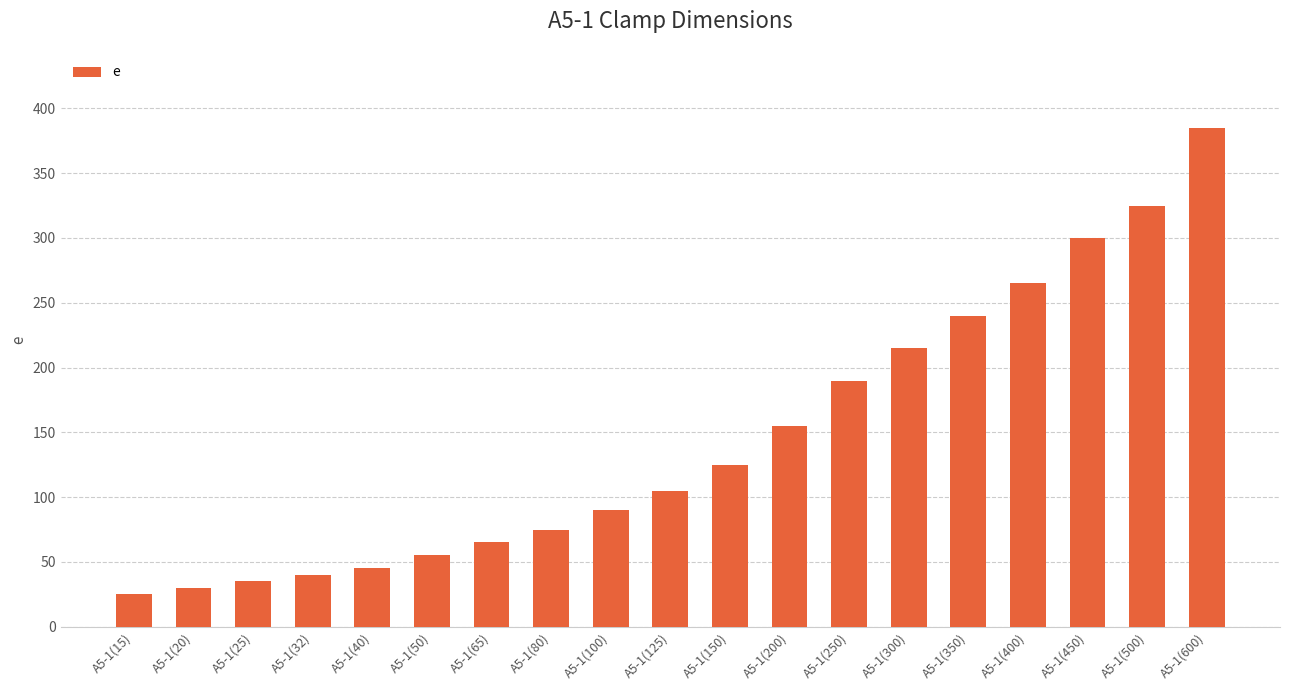

How many data points are less than 105?

9